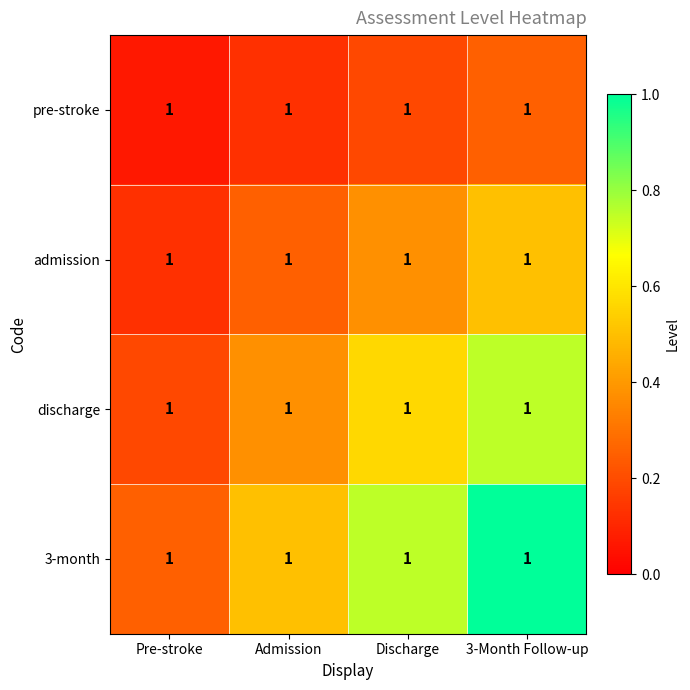

At which category is the sum across all series the highest?

3-Month Follow-up